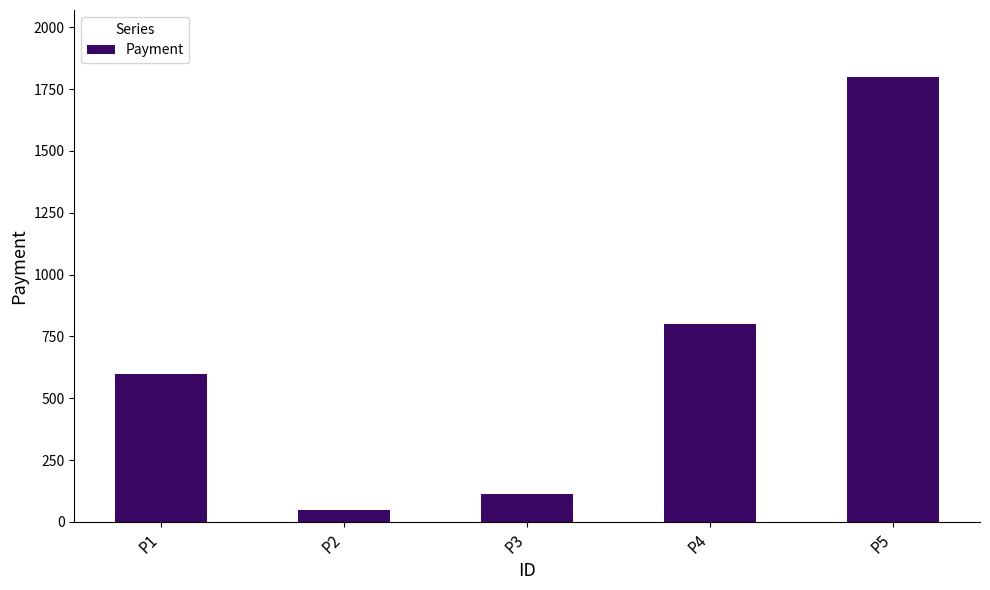

The value at P5 is 1800. True or false?

True